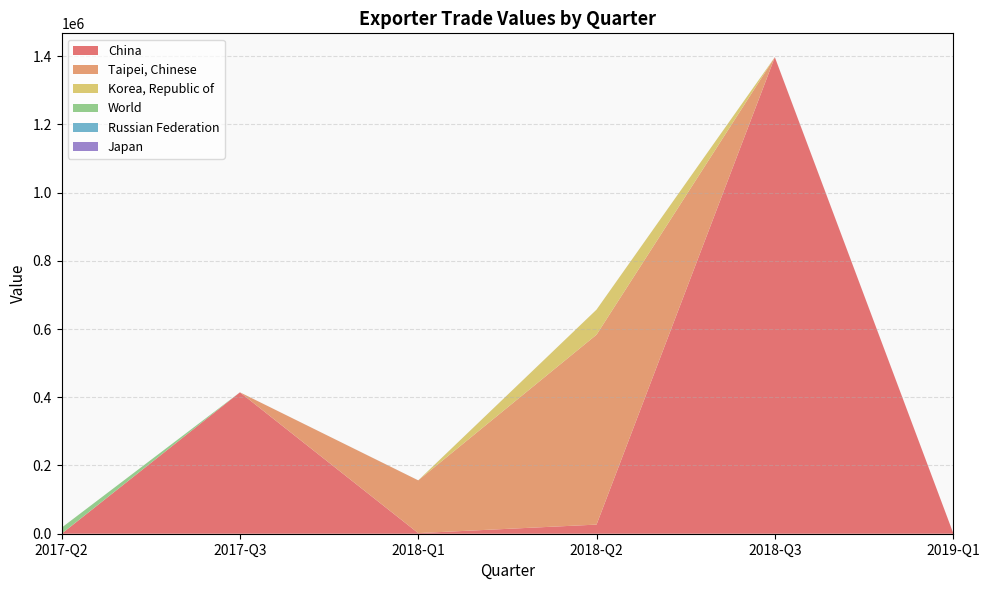

Reading left to right, what are all the values shown in this chart?

China: 2017-Q2=0	2017-Q3=414516	2018-Q1=1816	2018-Q2=26751	2018-Q3=1396905	2019-Q1=2617
Taipei, Chinese: 2017-Q2=350	2017-Q3=0	2018-Q1=154616	2018-Q2=556718	2018-Q3=0	2019-Q1=0
Korea, Republic of: 2017-Q2=30	2017-Q3=0	2018-Q1=0	2018-Q2=73447	2018-Q3=0	2019-Q1=0
World: 2017-Q2=17382	2017-Q3=0	2018-Q1=0	2018-Q2=0	2018-Q3=0	2019-Q1=0
Russian Federation: 2017-Q2=12	2017-Q3=25	2018-Q1=115	2018-Q2=47	2018-Q3=102	2019-Q1=4
Japan: 2017-Q2=0	2017-Q3=0	2018-Q1=0	2018-Q2=0	2018-Q3=0	2019-Q1=0